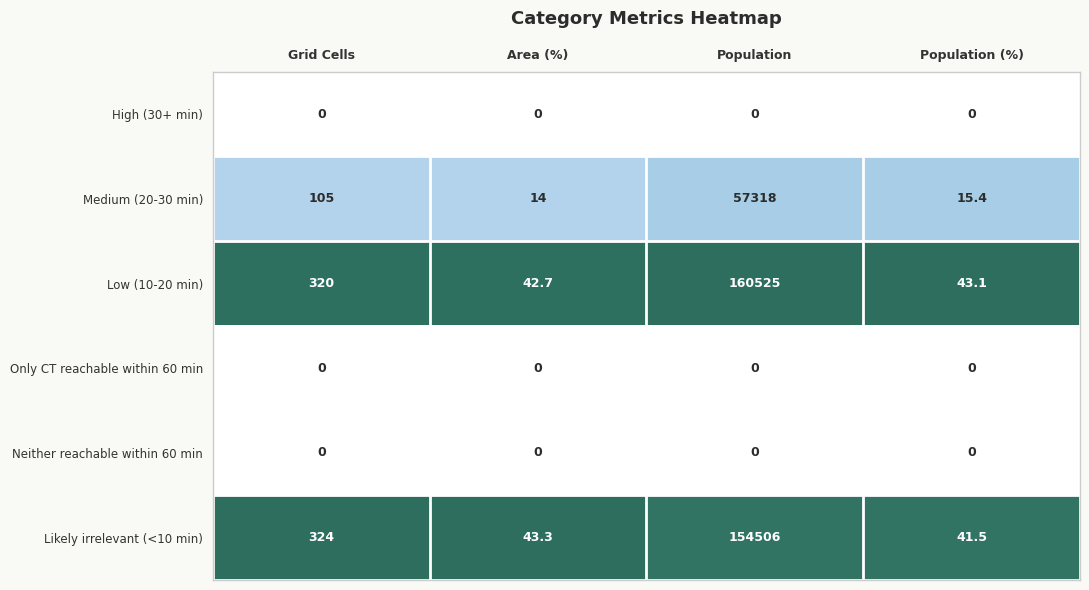

Reading left to right, what are all the values shown in this chart?

High (30+ min): 0.0	0.0	0.0	0.0
Medium (20-30 min): 105.0	14.0	57318.0	15.4
Low (10-20 min): 320.0	42.7	160525.0	43.1
Only CT reachable within 60 min: 0.0	0.0	0.0	0.0
Neither reachable within 60 min: 0.0	0.0	0.0	0.0
Likely irrelevant (<10 min): 324.0	43.3	154506.0	41.5